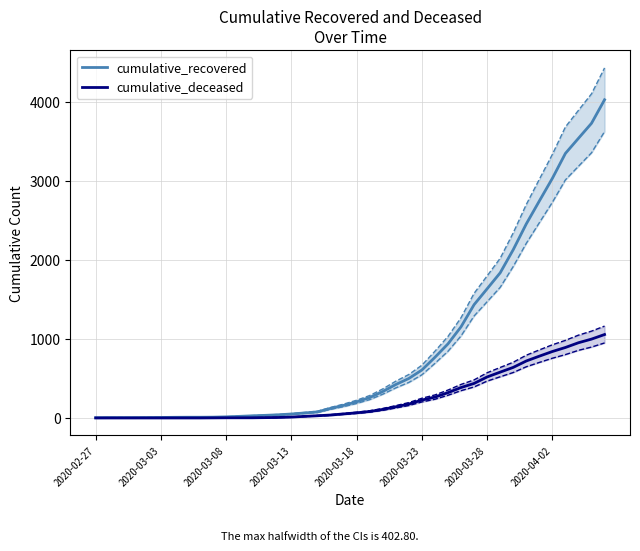

True or false: cumulative_recovered and cumulative_deceased intersect in this chart.

False